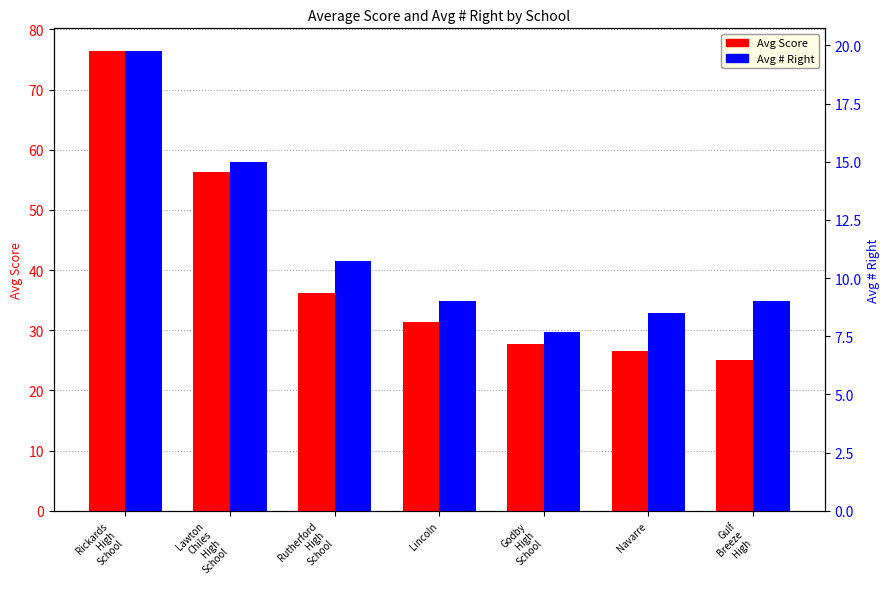

Does the chart contain any negative values?

No